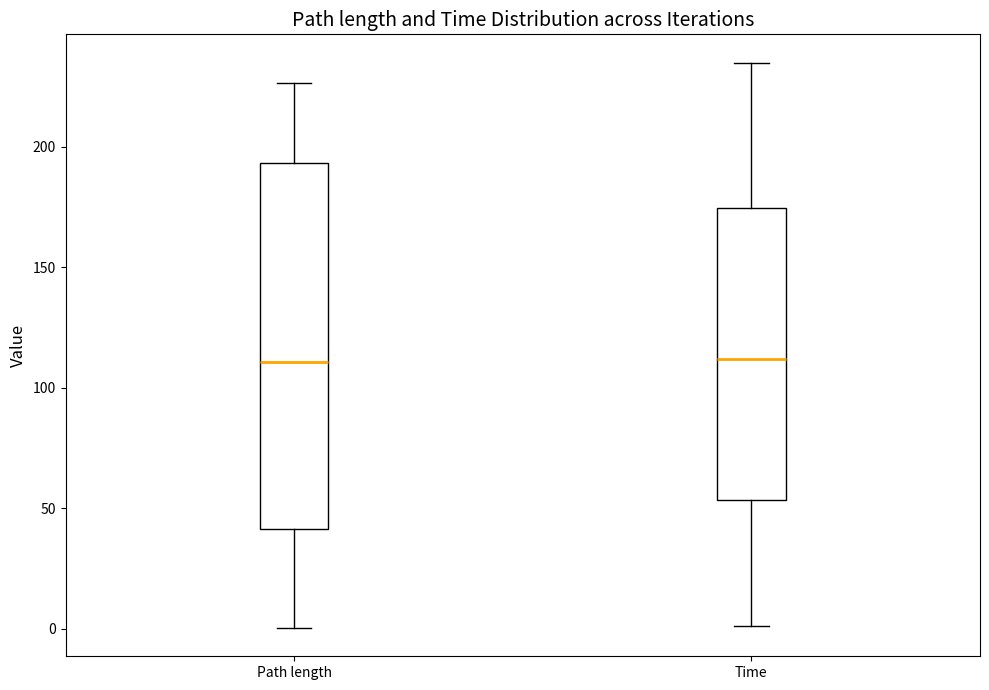

Where does the median line of the box for Time sit on the y-axis? The values are not printed on the chart, so give them approximately, as read against the axis.

110